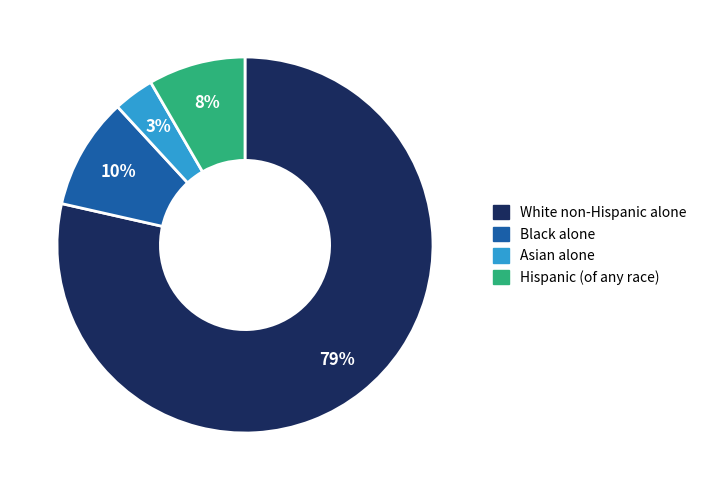

Does White non-Hispanic alone account for over 50% of the chart?

Yes